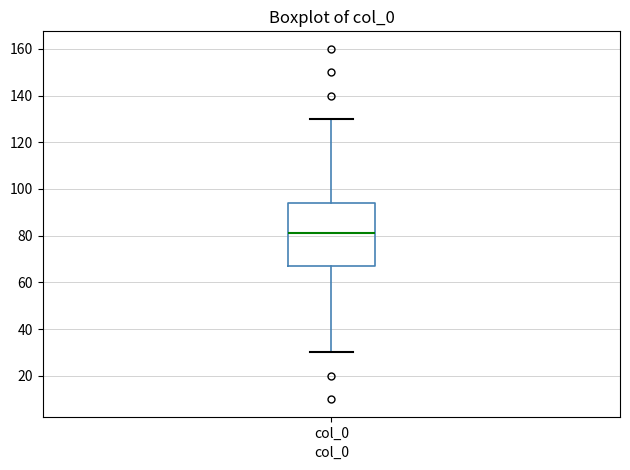

Where is the lower edge of the box for col_0 on the y-axis? The values are not printed on the chart, so give them approximately, as read against the axis.

68